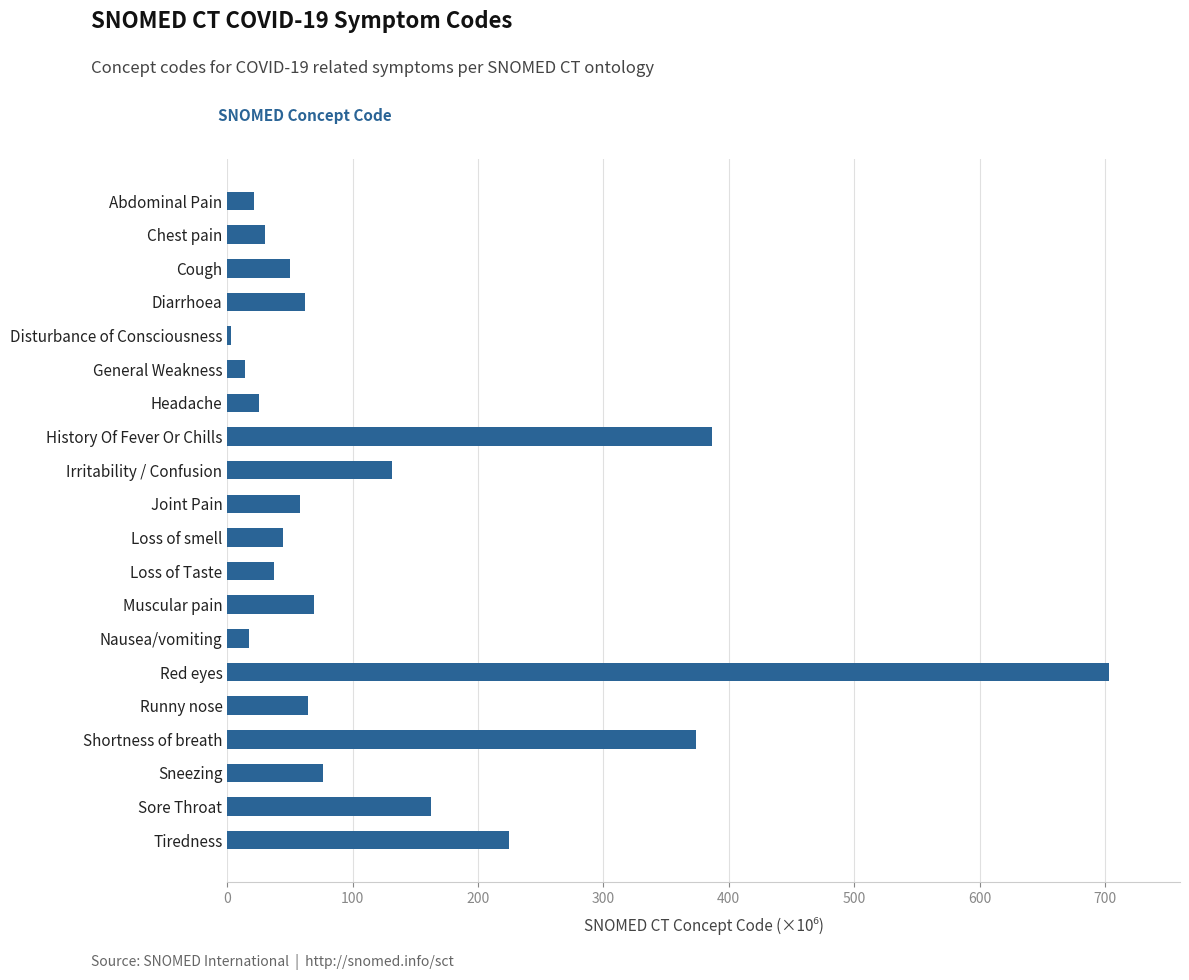

Read the value at Sneezing.

76.1